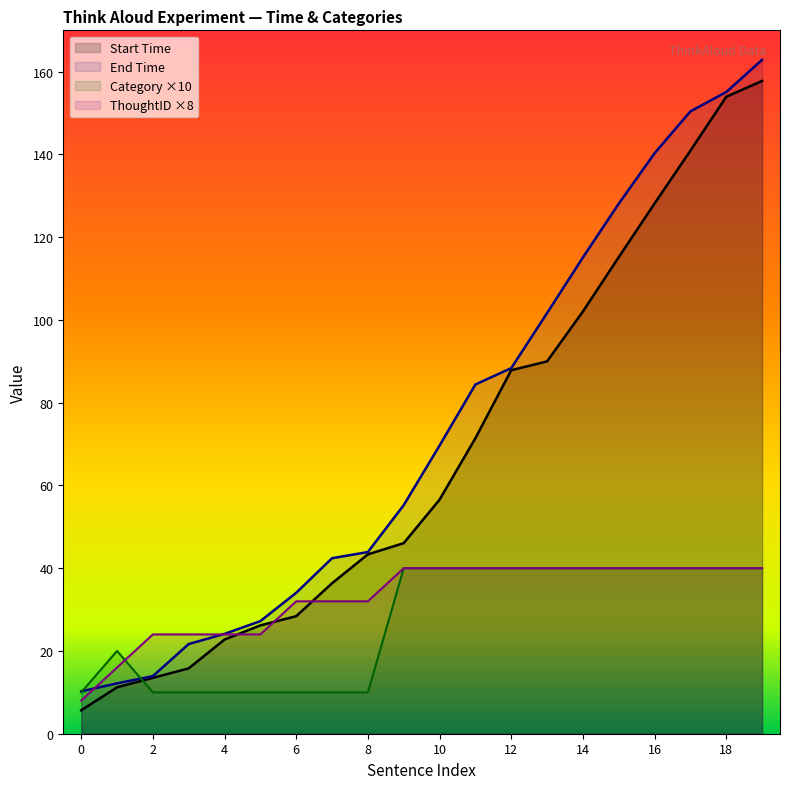

Does the chart display data point markers on the line(s)?

No